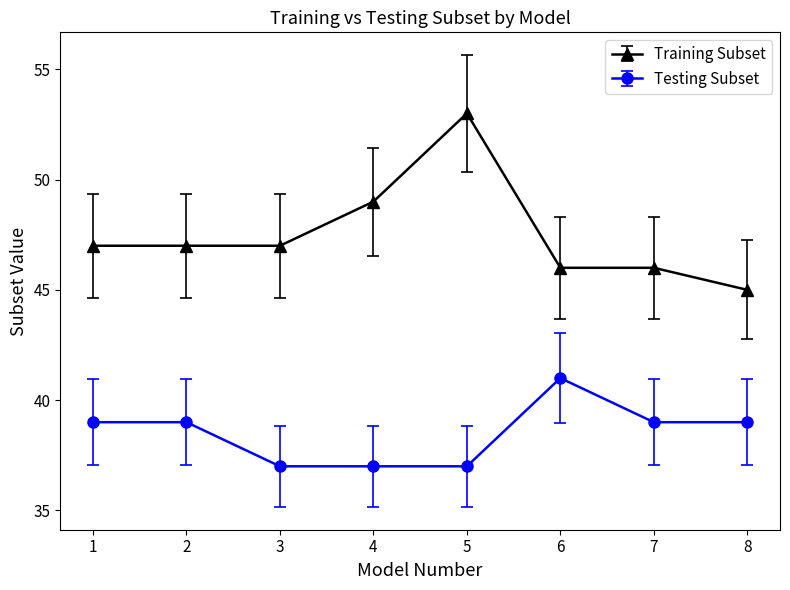

Rank the series by their average value, from highest to lowest.

Training Subset, Testing Subset